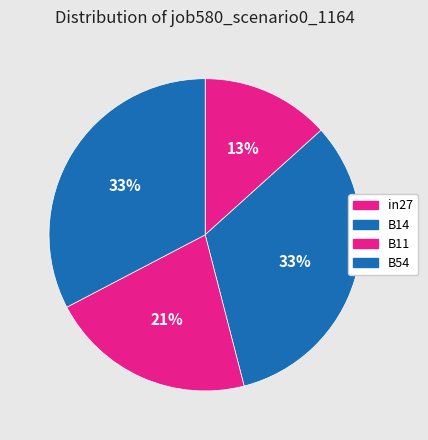

How many segments does this pie chart have?

4